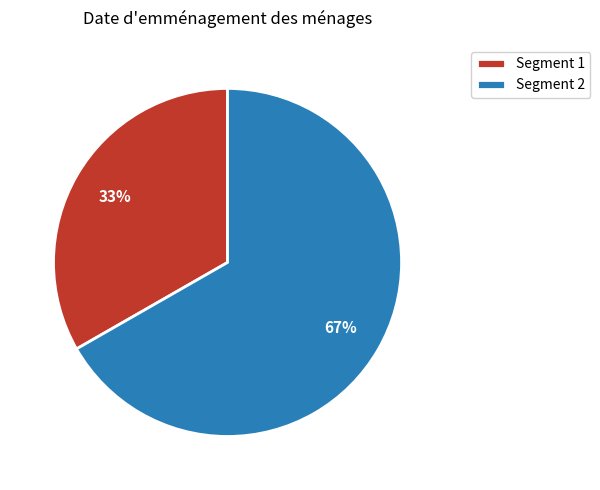

Rank the categories by value from highest to lowest.

Segment 2, Segment 1